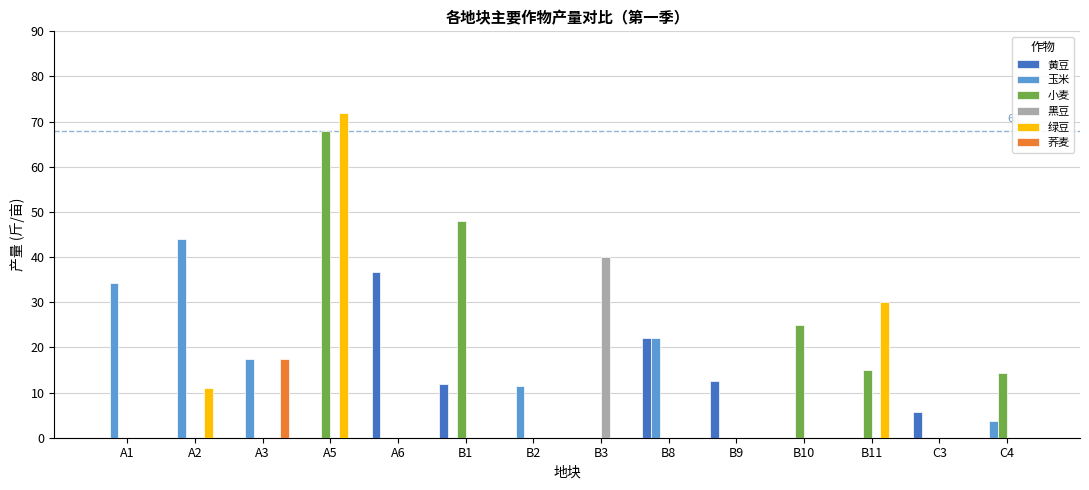

At which category does the chart reach its peak across all series?

A5